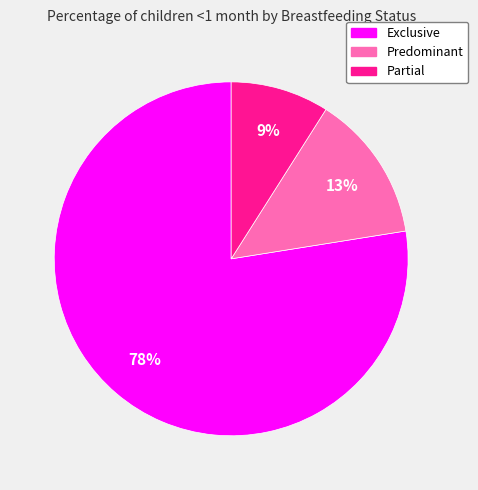

Does any single category account for the majority?

Yes